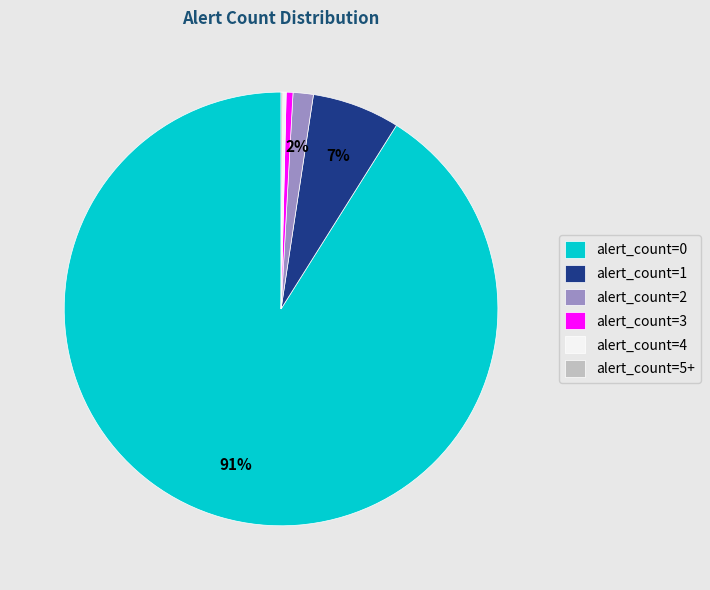

To the nearest percent, what is the average slice percentage?

17%